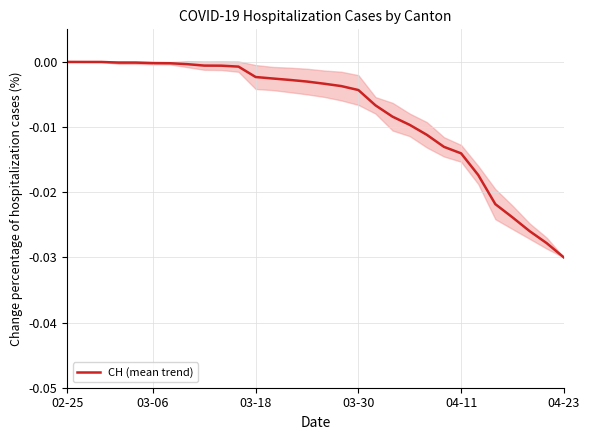

At which label does CH (mean trend) reach its minimum?

04-23